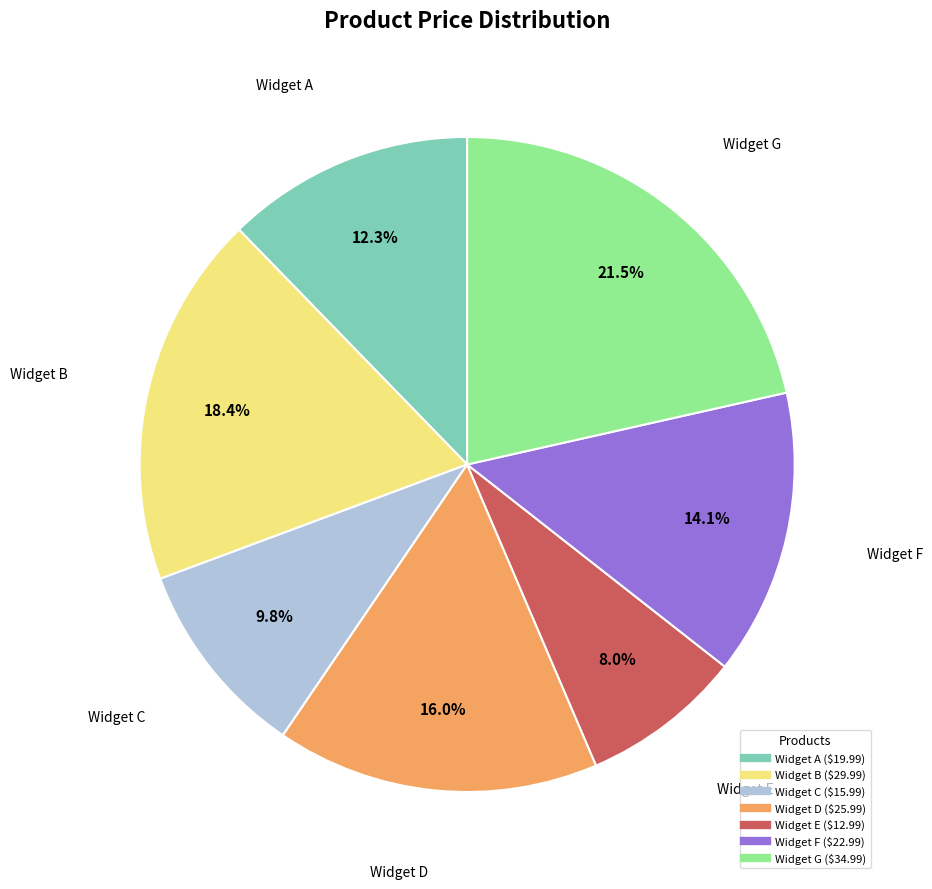

Is it true that Widget F is 4% of the pie?

False